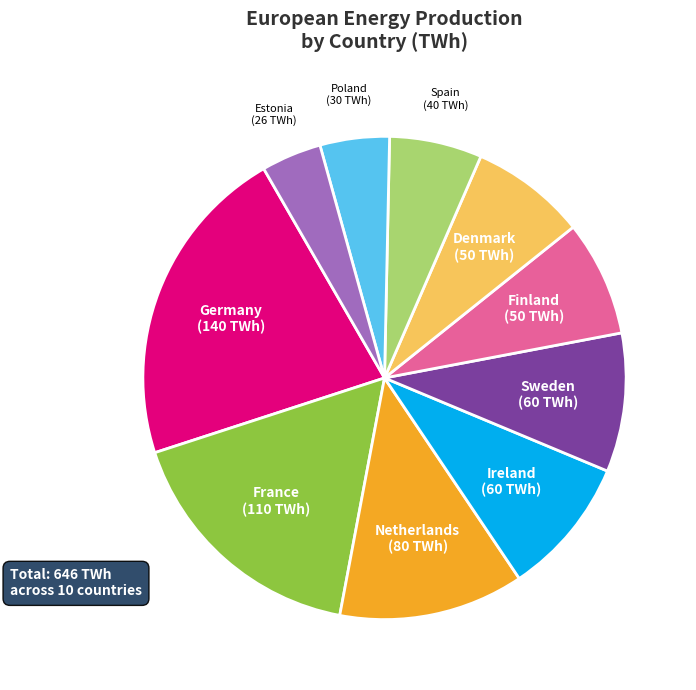

What is the smallest slice in the pie chart?

Estonia